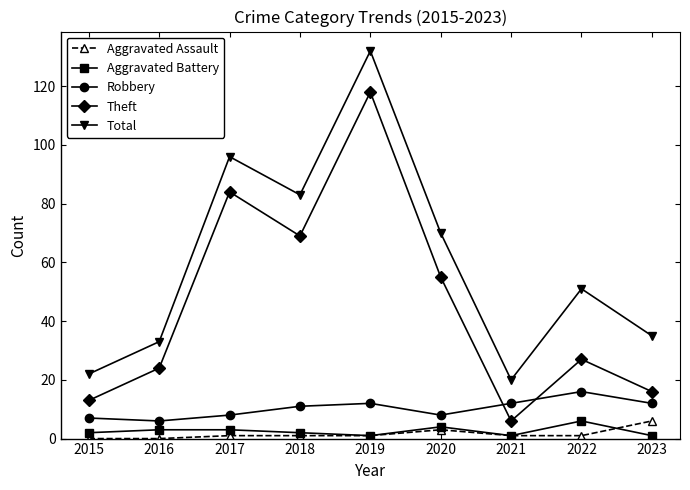

True or false: Aggravated Battery has a value of 2 at 2015.

True